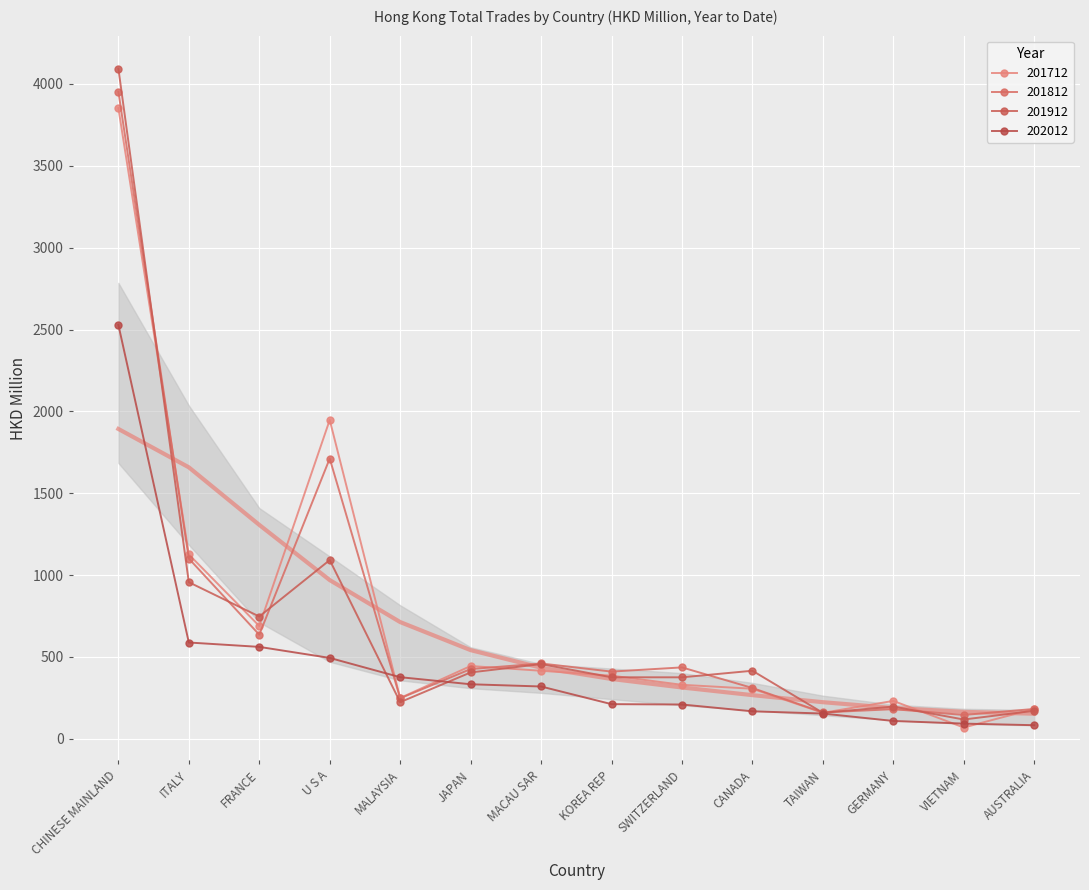

What is the label of the 6th point from the right?

SWITZERLAND